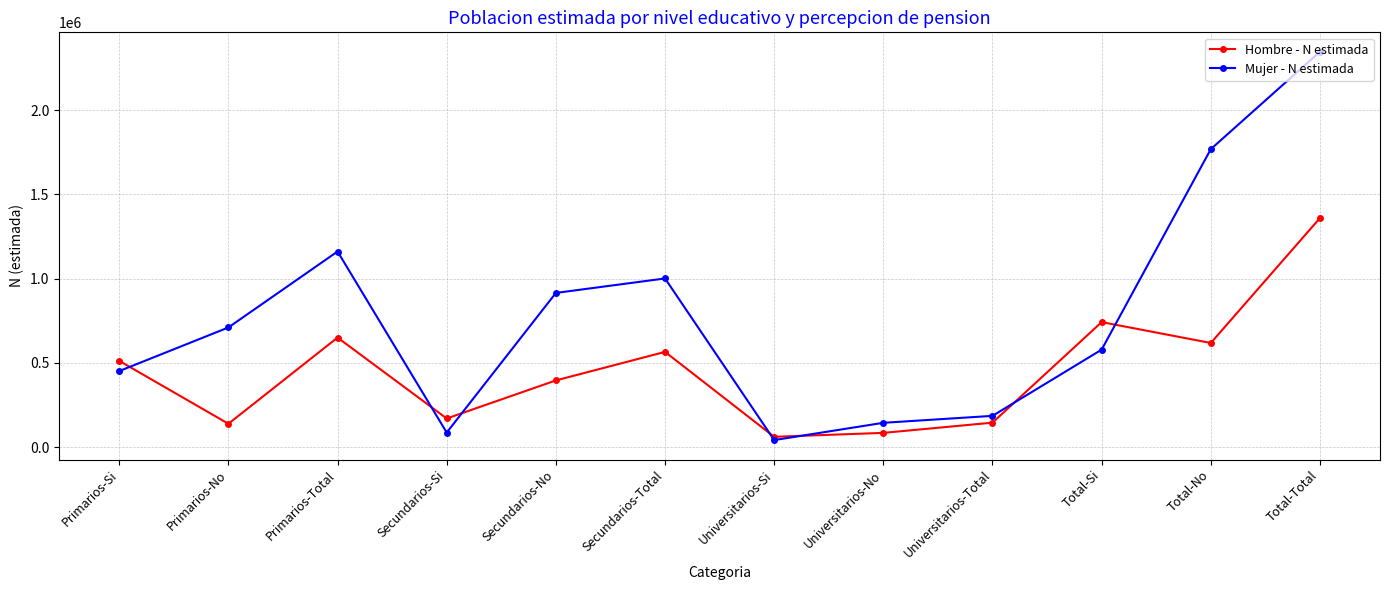

The Mujer - N estimada series shows 2346541 at Total-Total. True or false?

True